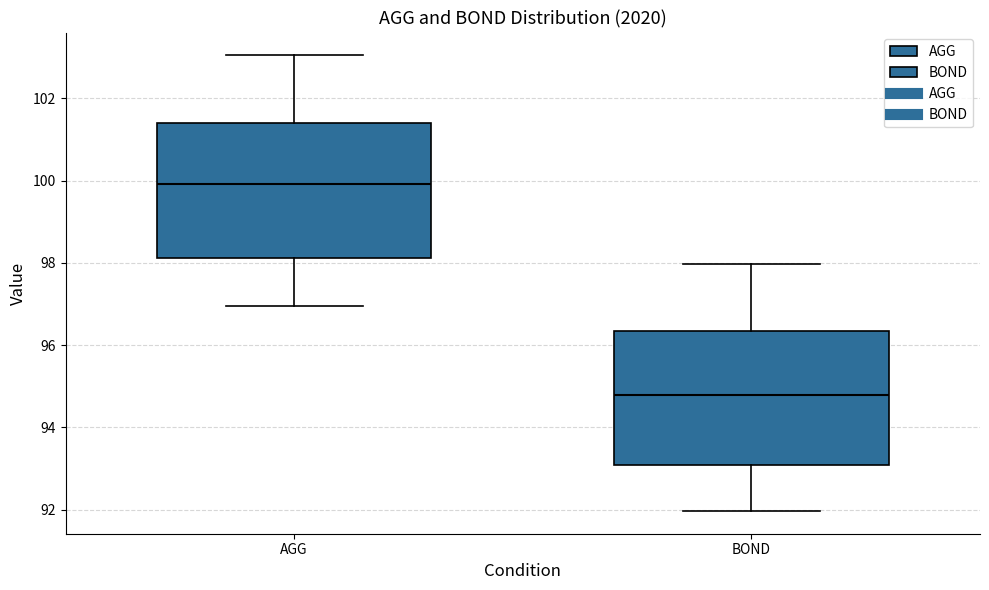

Where does the upper whisker of the box for AGG end on the y-axis? The values are not printed on the chart, so give them approximately, as read against the axis.

103.0